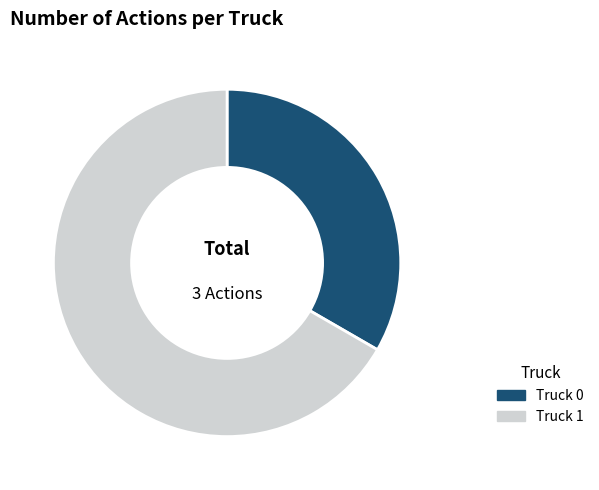

How many segments does this pie chart have?

2